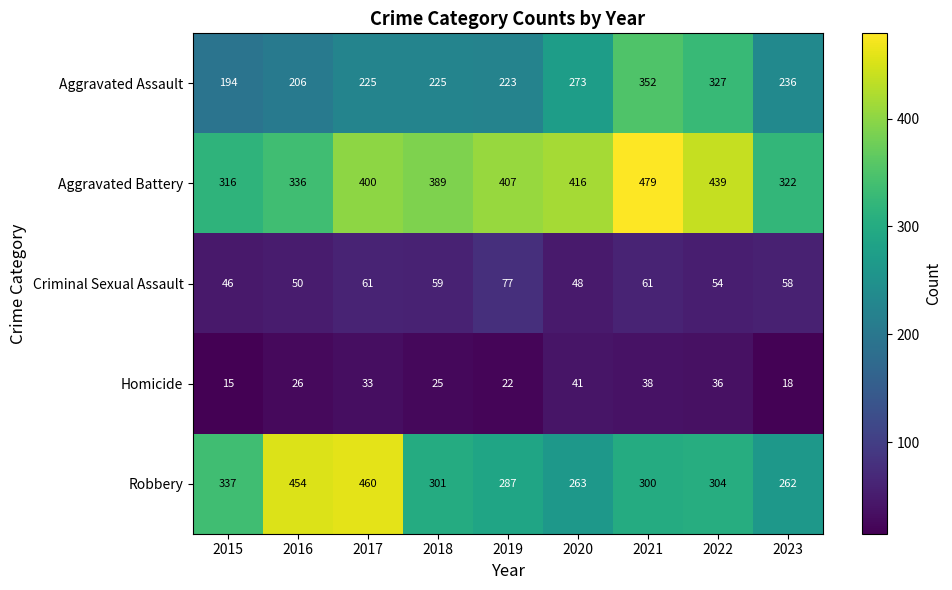

What is the spread (max minus min) of values at 2016?

428